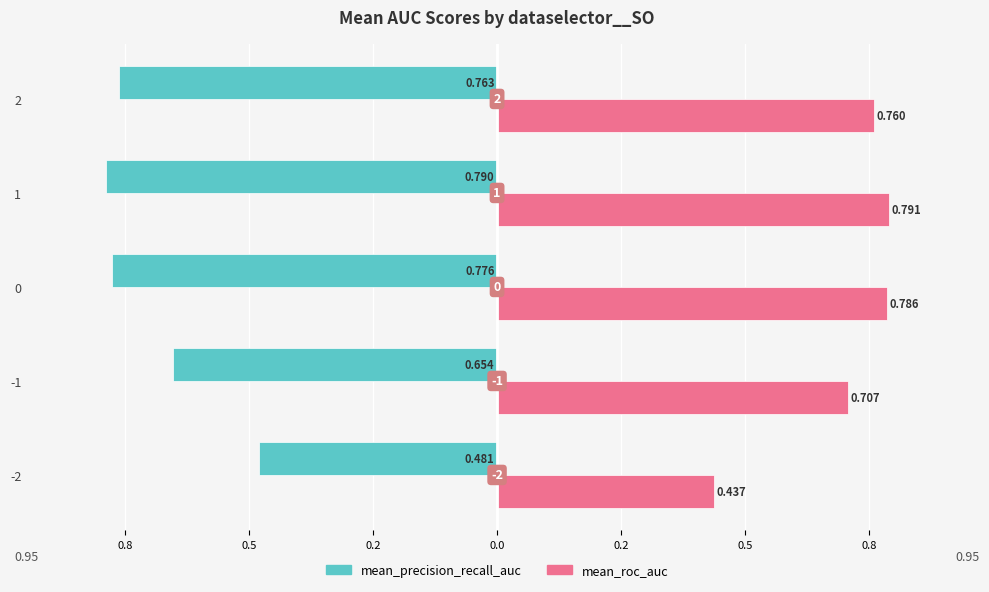

What is the label of the 4th bar from the right?

0.8